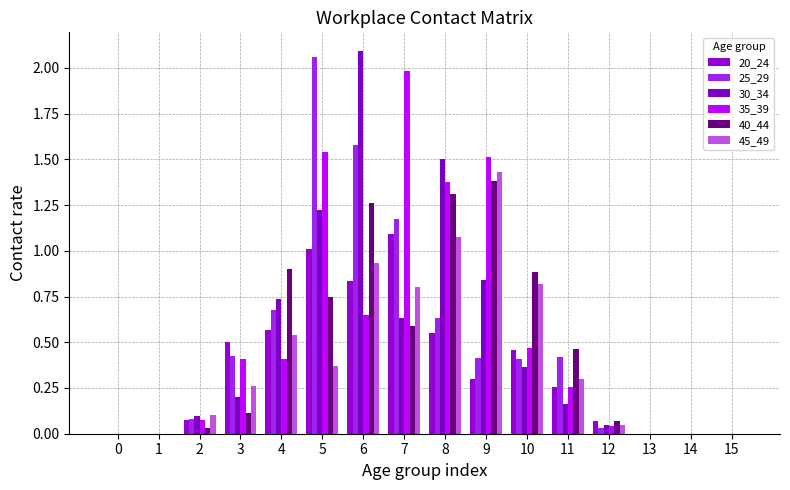

How many groups of bars are there?

16